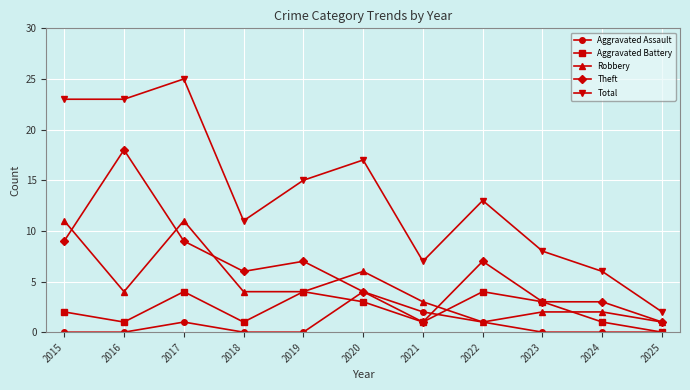

Is it true that Total equals 17 at 2020?

True